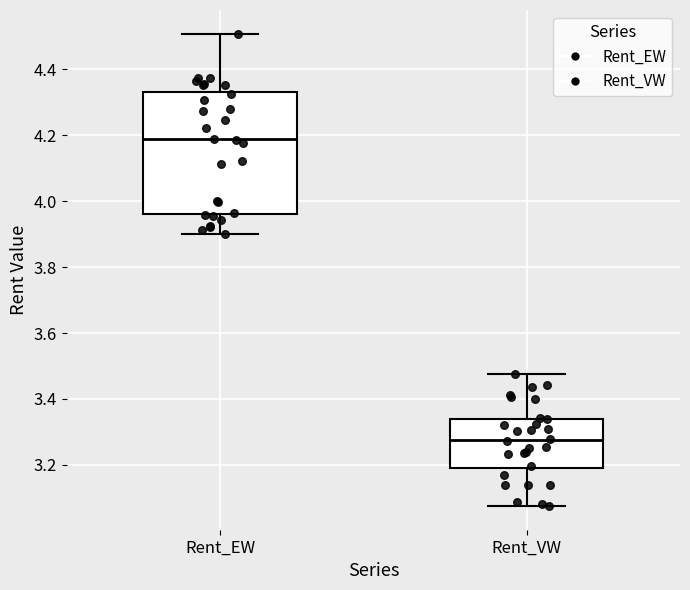

Which box has the lowest median line?

Rent_VW